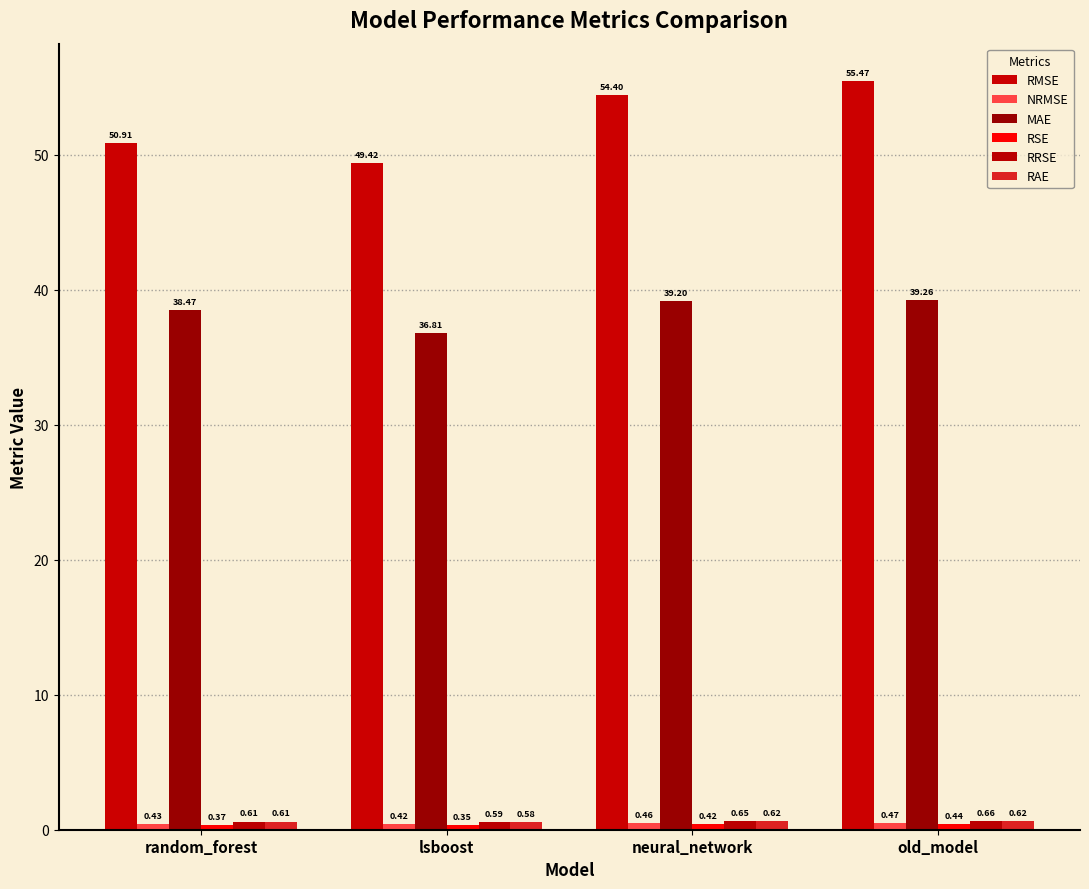

At which category does the chart reach its minimum across all series?

lsboost